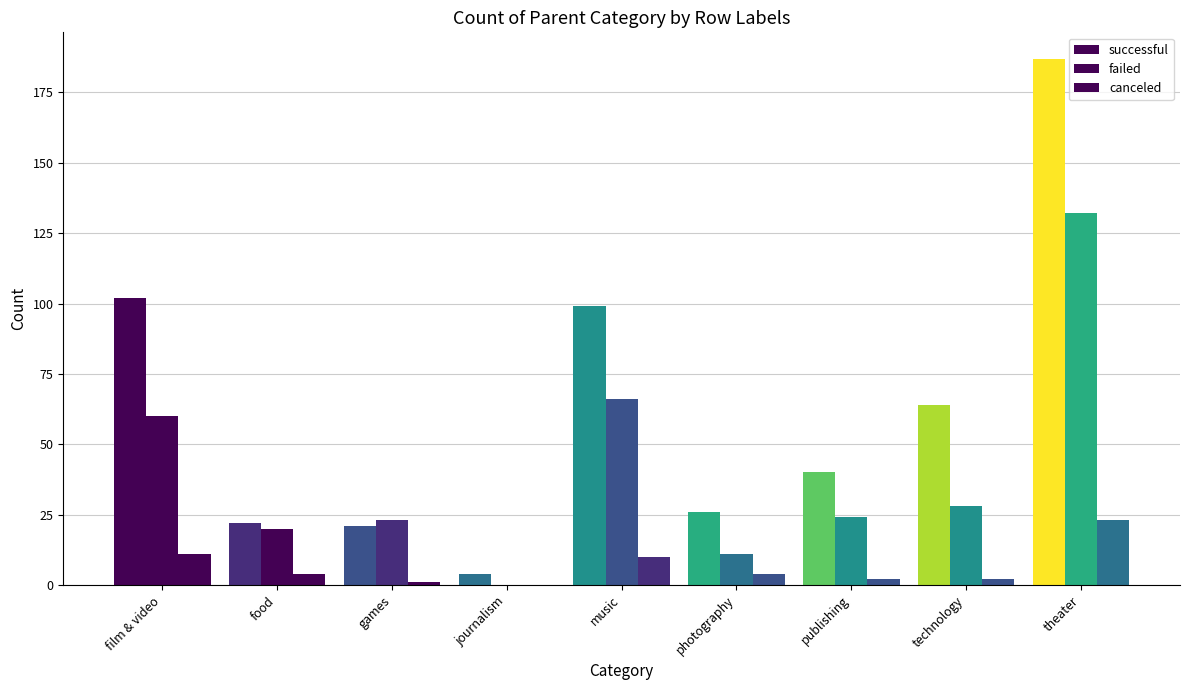

Are the bars grouped side by side (vs. stacked)?

Yes